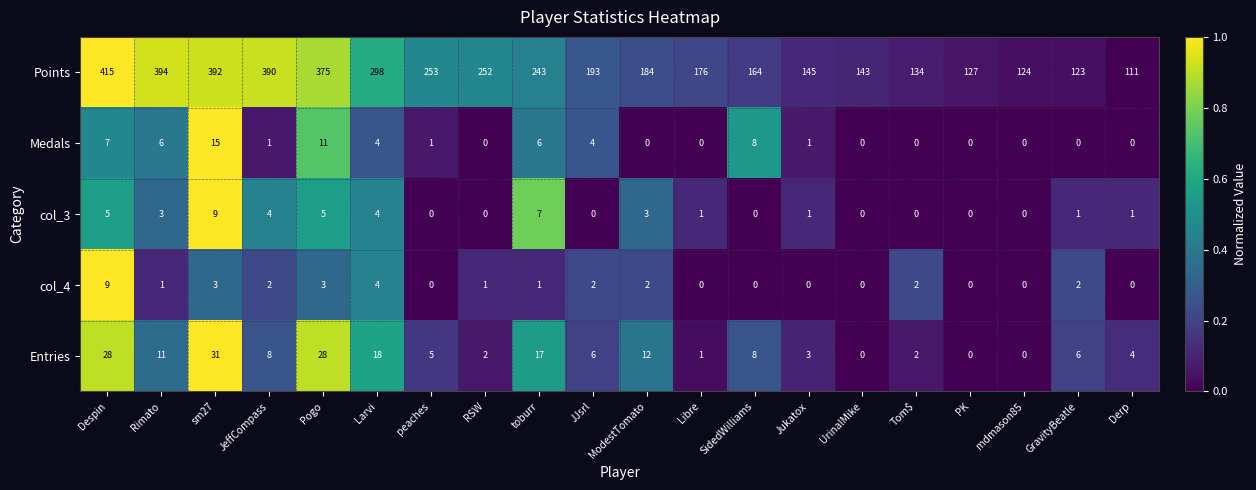

Which series has the widest spread of values?

Points